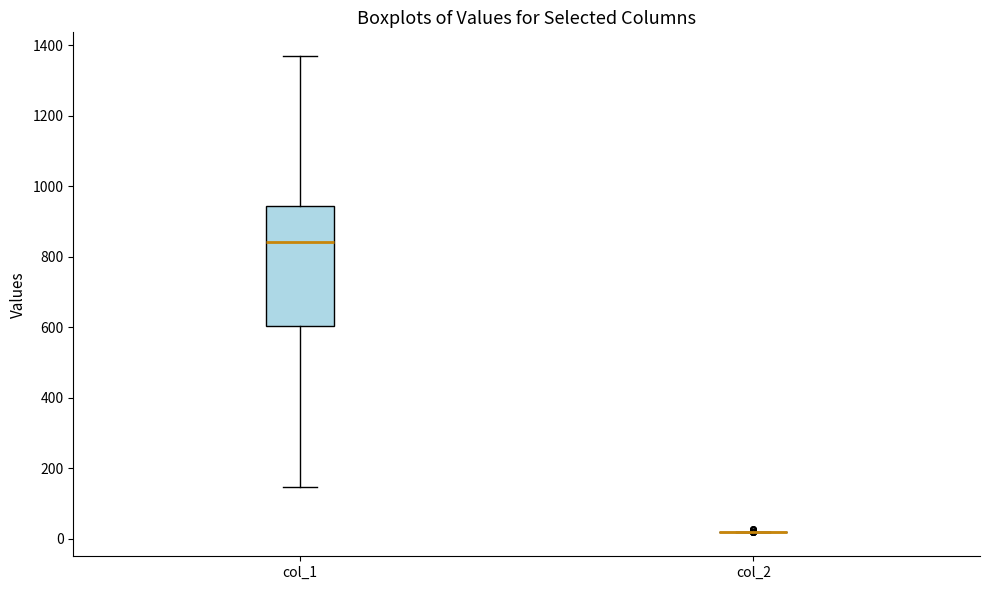

Which box is the tallest, from its lower edge to its upper edge?

col_1